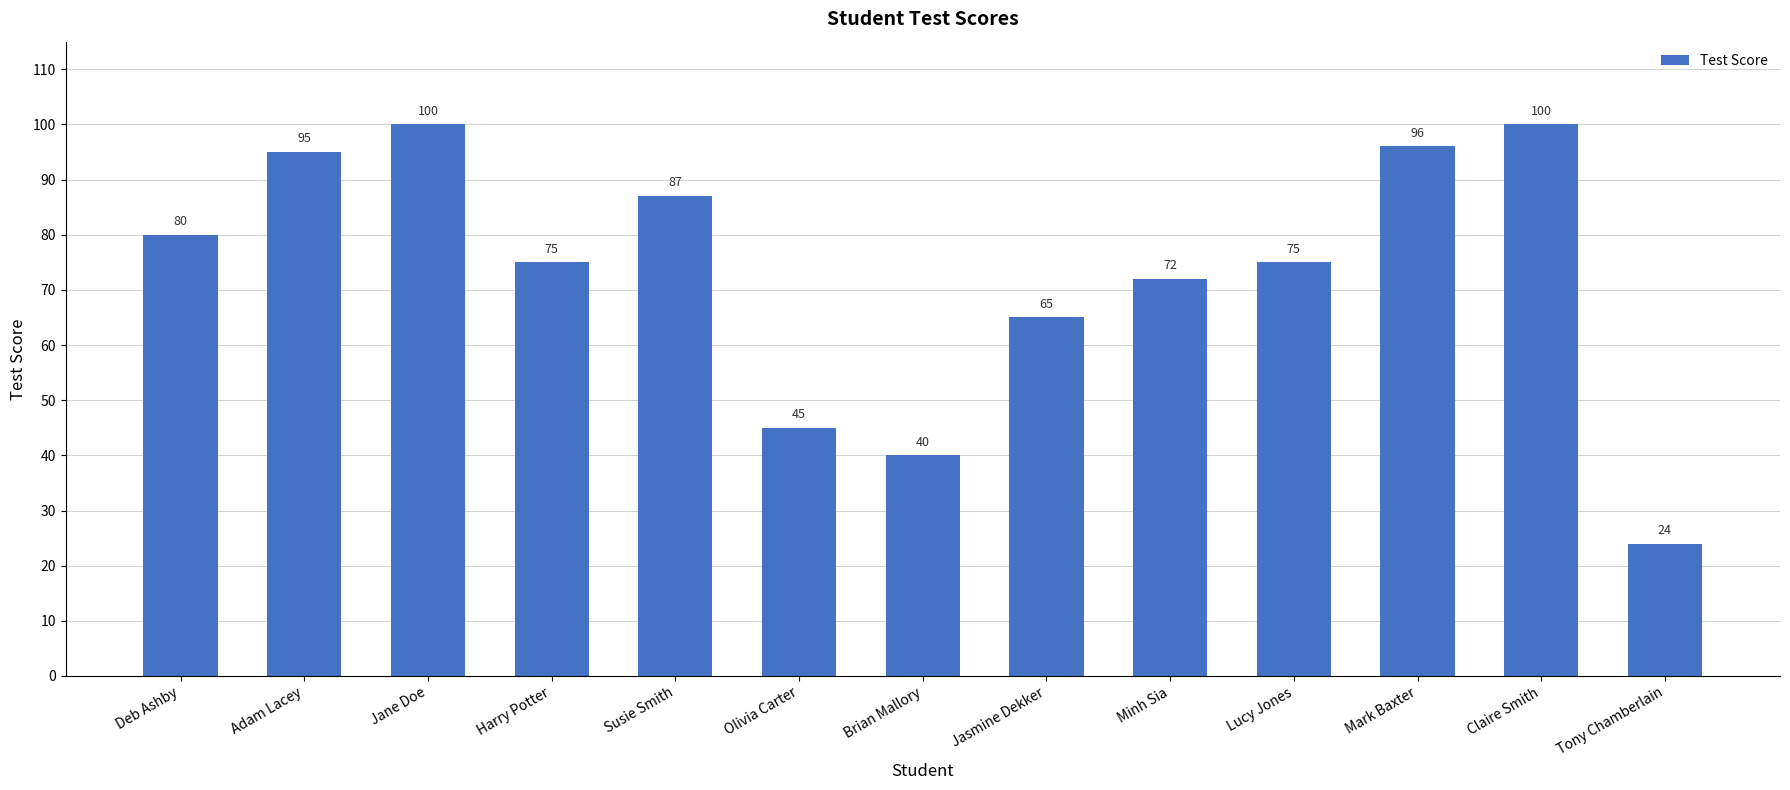

Does the chart contain stacked bars?

No